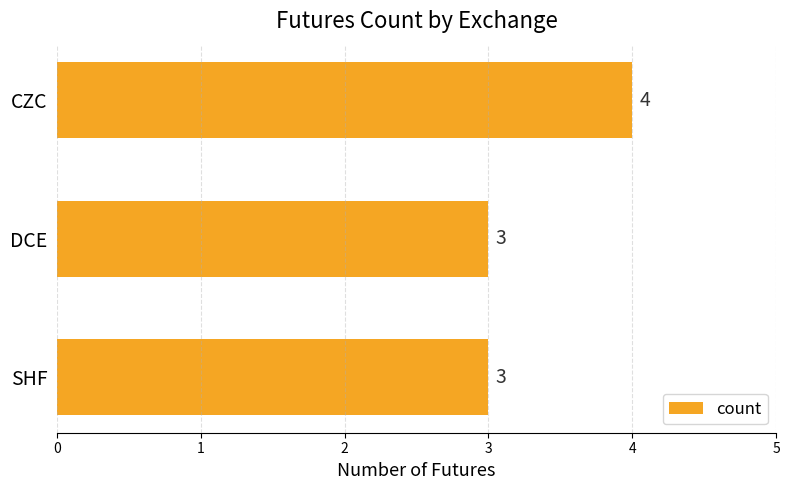

Reading bottom to top, extract all data points from this chart.

SHF=3	DCE=3	CZC=4